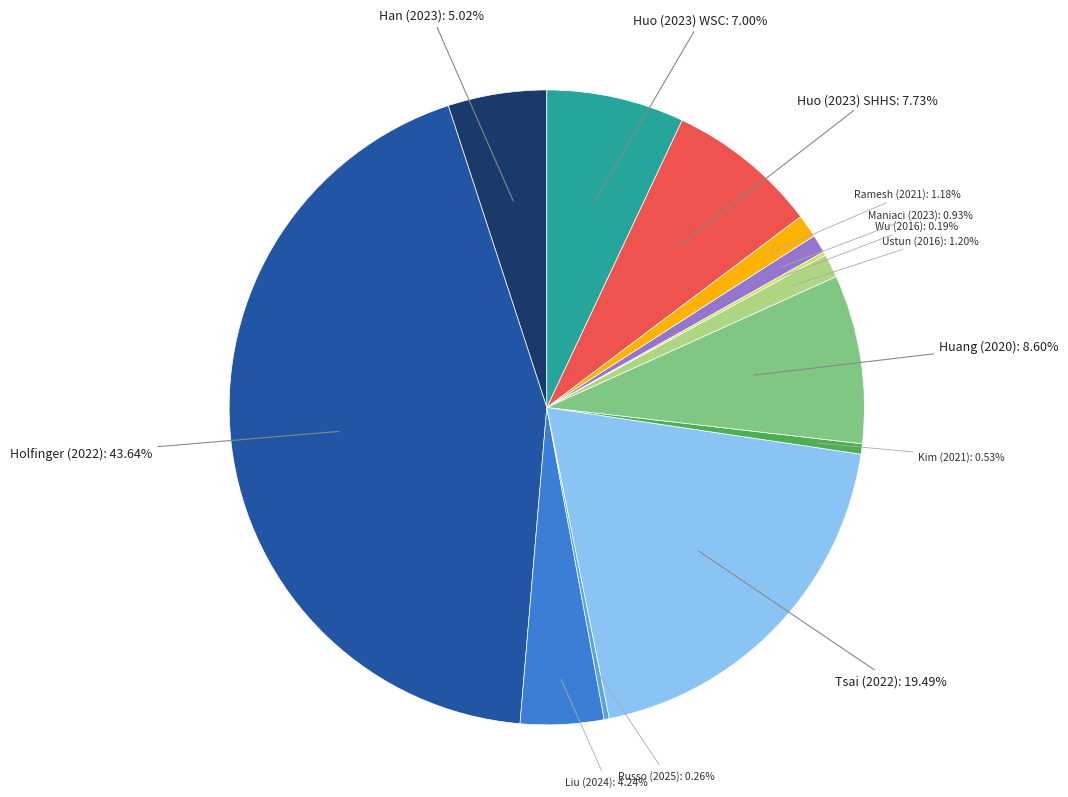

Do Maniaci (2023) and Ramesh (2021) together represent more than half of the pie?

No